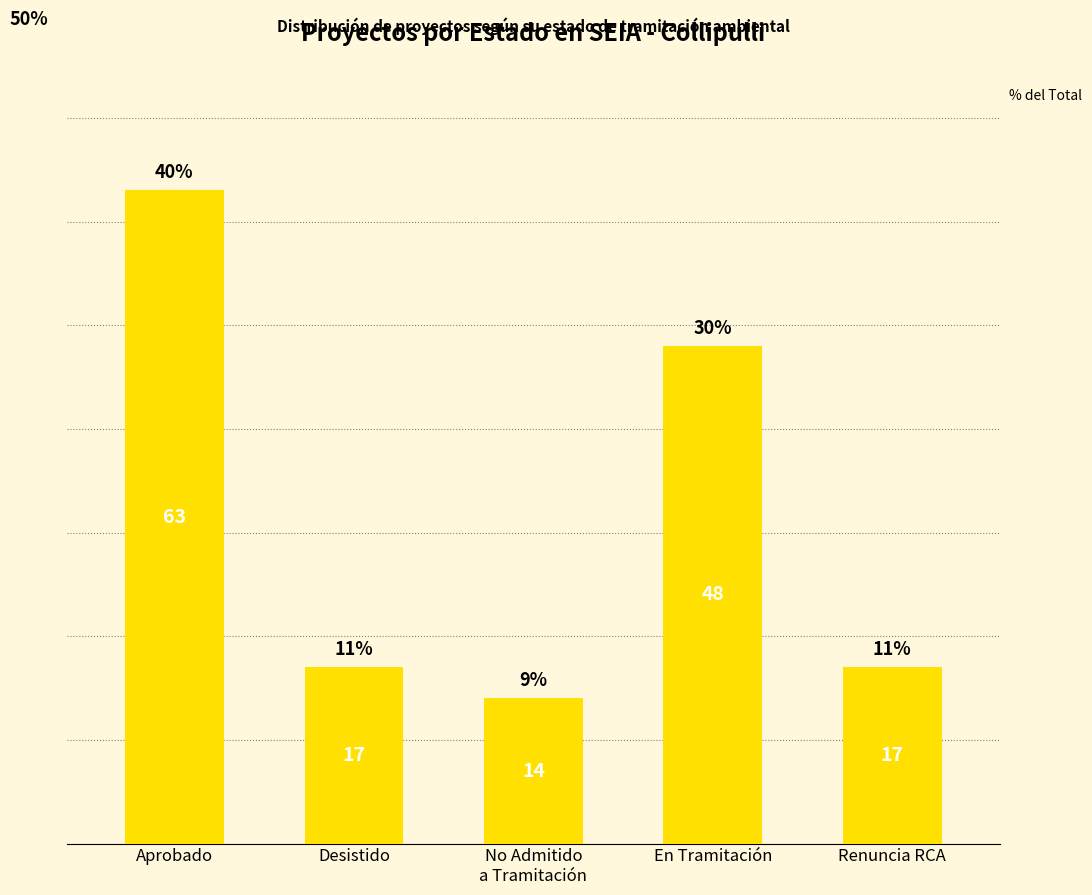

Does the chart contain any negative values?

No